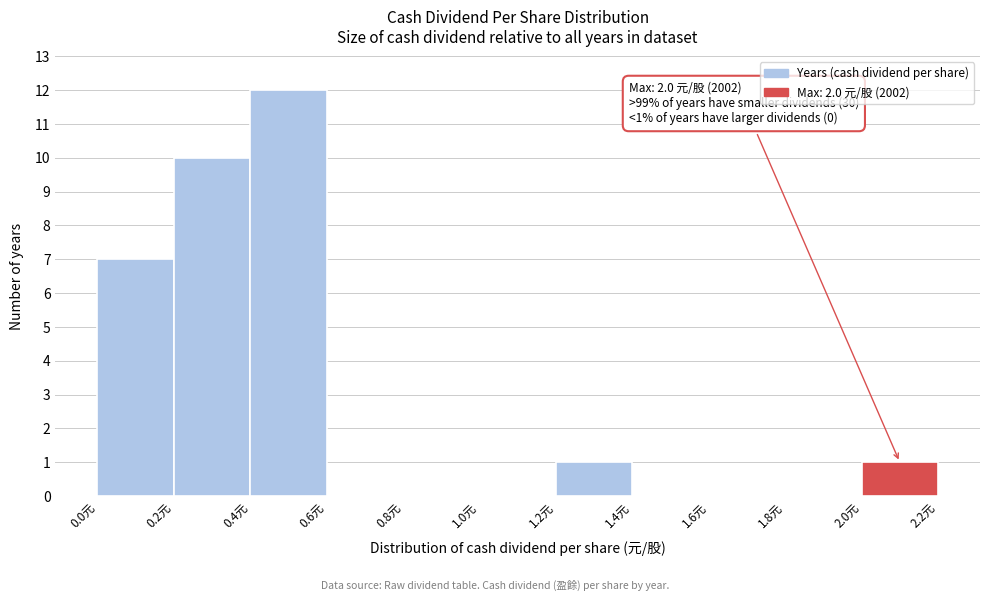

Which range on the x-axis has the tallest bar?

0.4 to 0.6